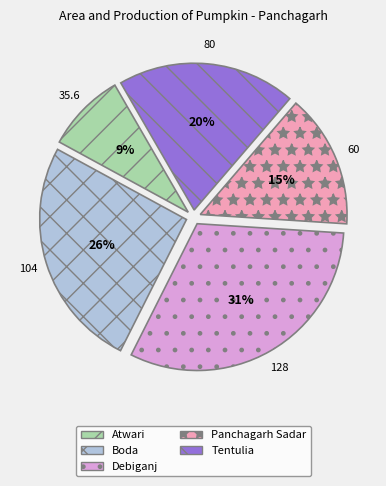

Approximately how many times larger is the value at Boda compared to Debiganj?

0.8